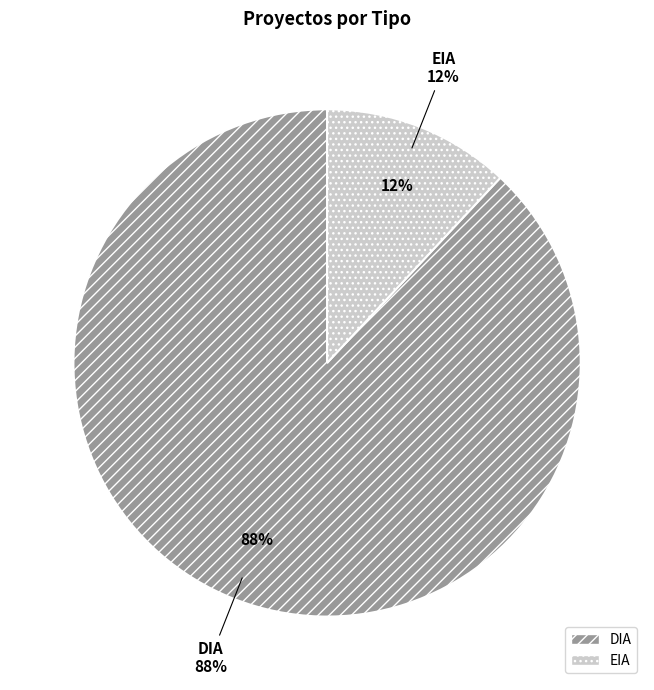

What percentage is NOT represented by EIA?

88.0%